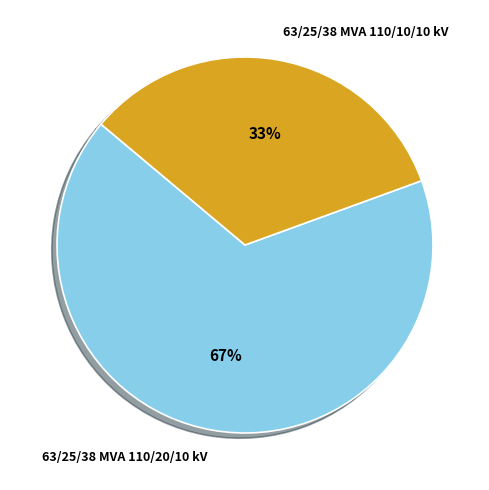

Does 63/25/38 MVA 110/10/10 kV represent more than half of the total?

No